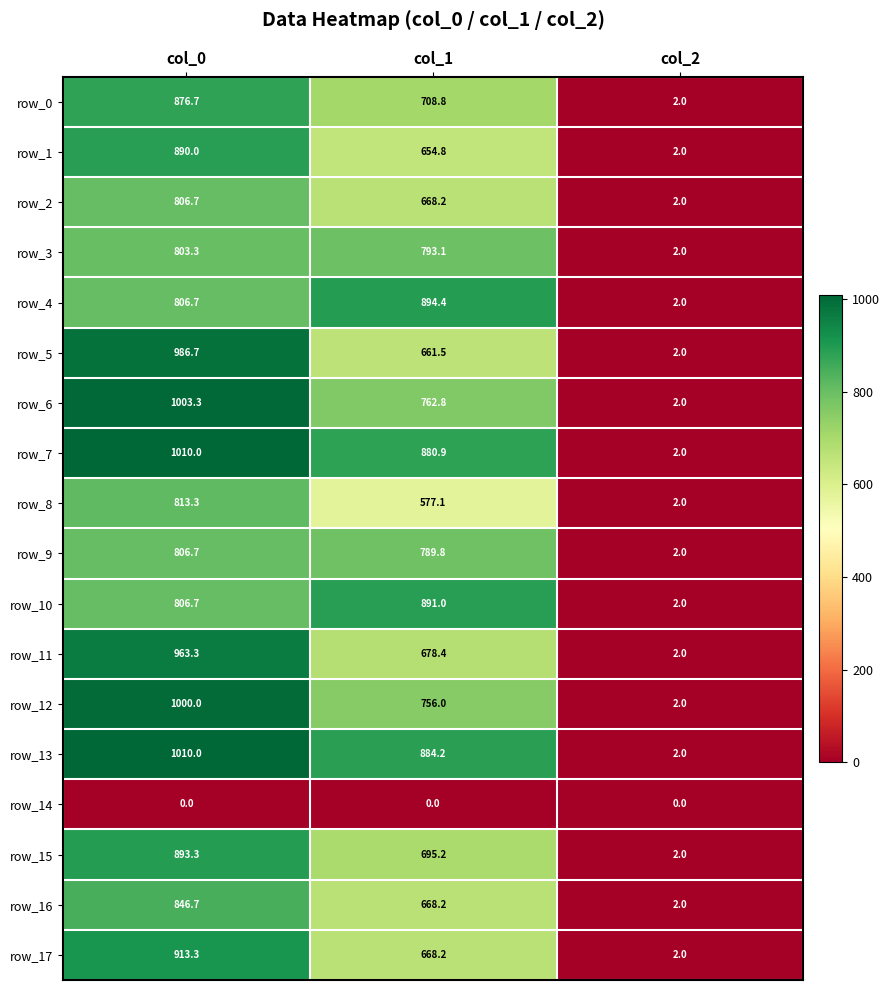

Is it true that row_6 equals 3.4 at col_2?

False